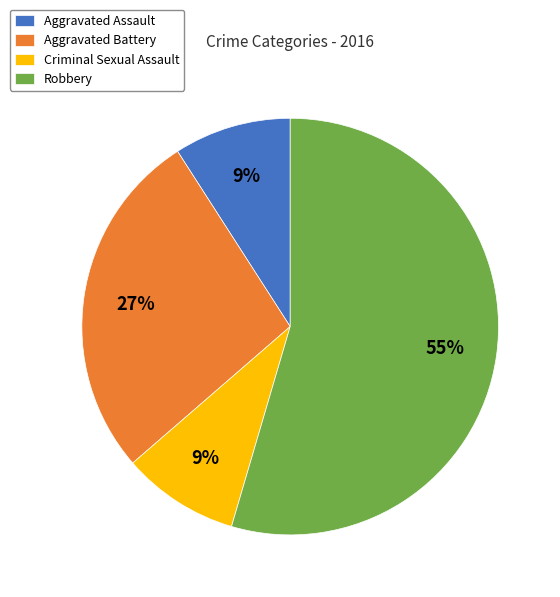

Approximately how many times larger is the value at Aggravated Battery compared to Aggravated Assault?

3.0